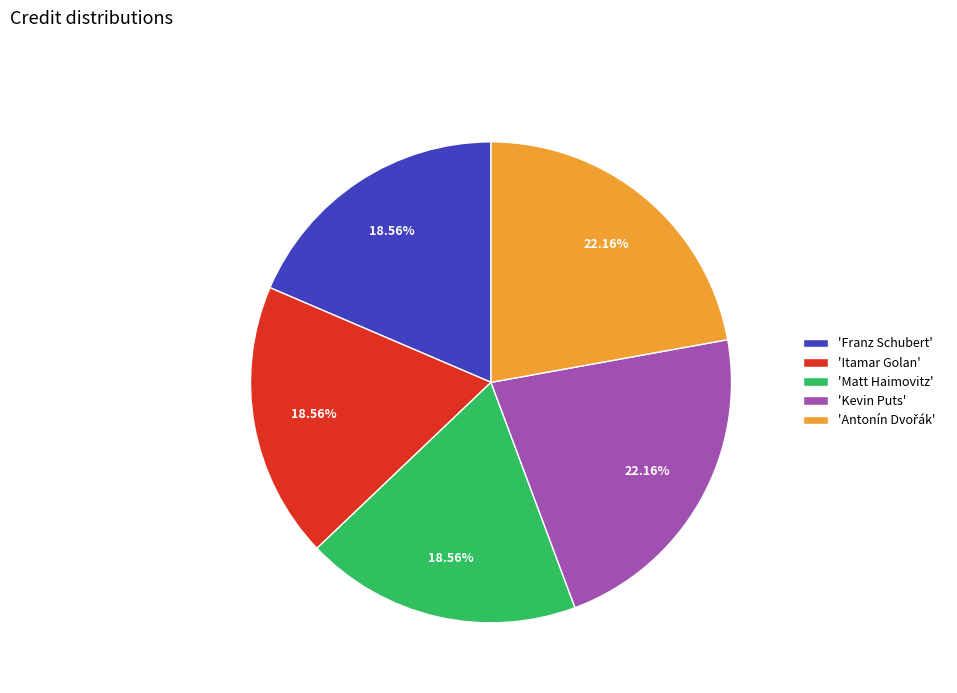

Between 'Matt Haimovitz' and 'Kevin Puts', which is larger?

'Kevin Puts'